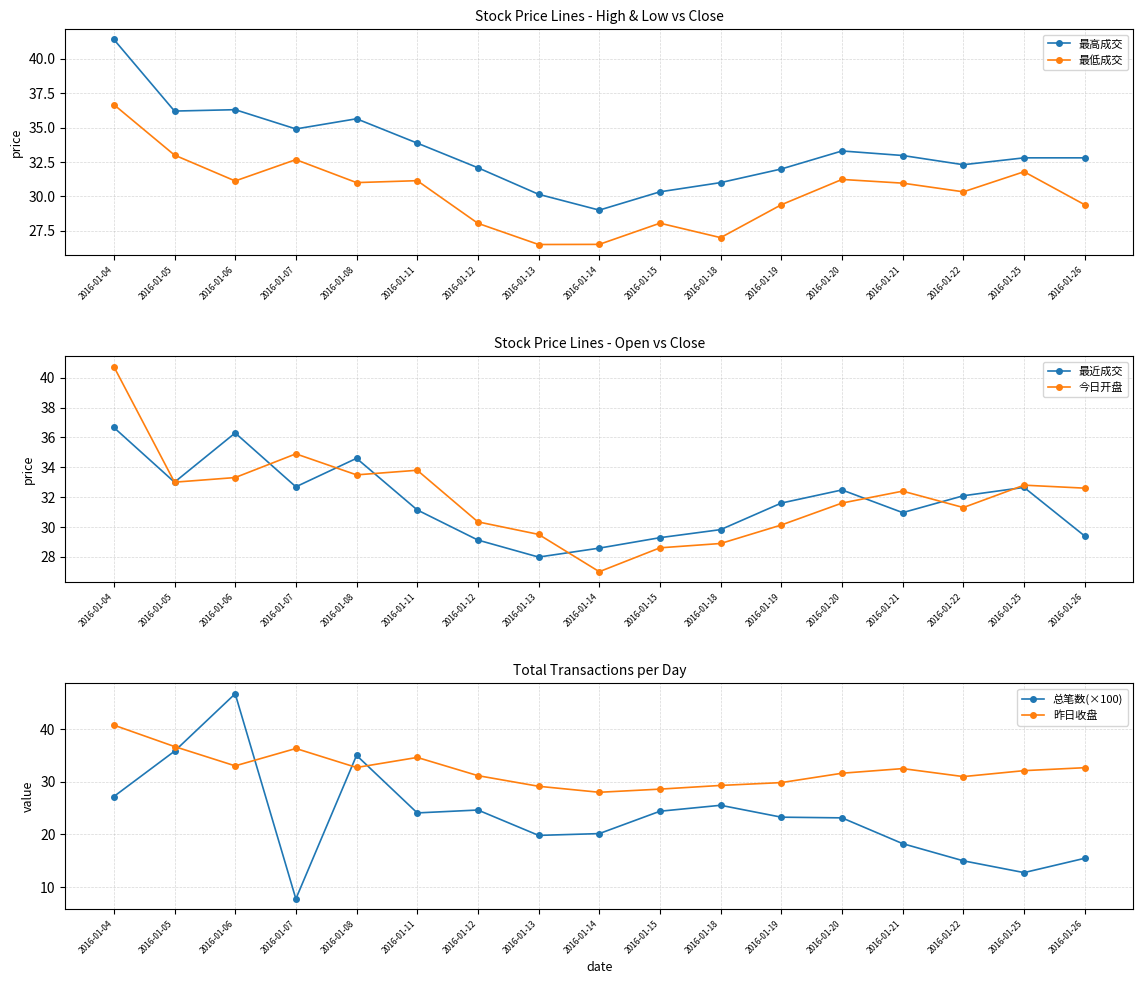

Which series has the largest total across all categories?

最高成交